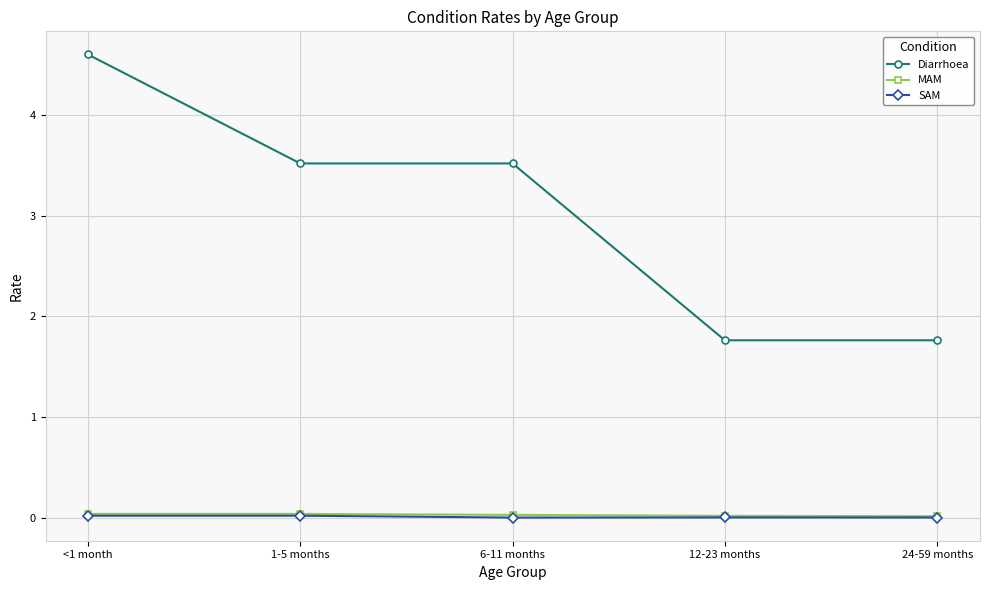

True or false: SAM and MAM cross at least once.

False